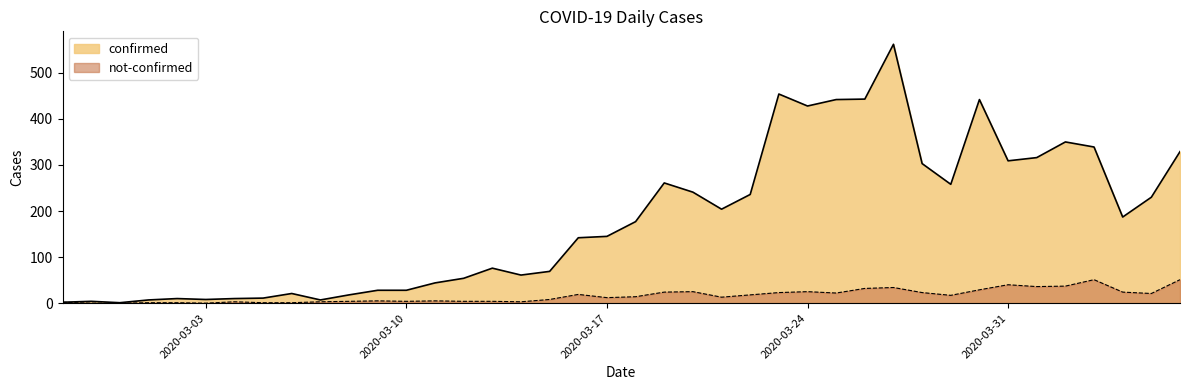

At 2020-03-15, list the series in order from largest to smallest.

confirmed, not-confirmed